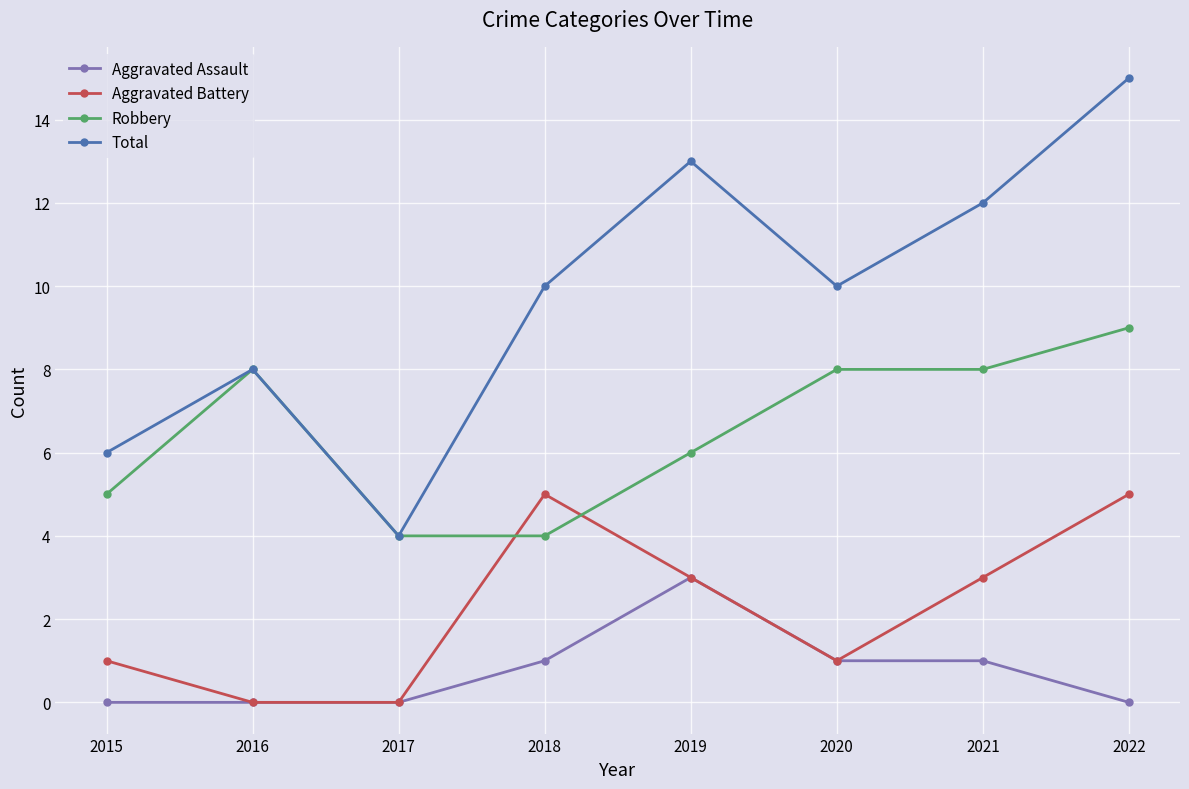

What is the maximum value for Robbery?

9